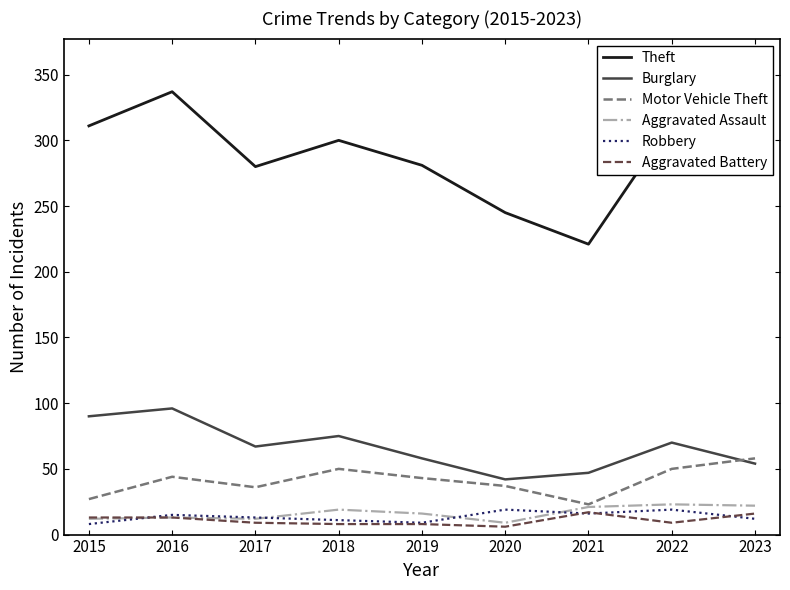

True or false: Burglary and Aggravated Assault intersect in this chart.

False